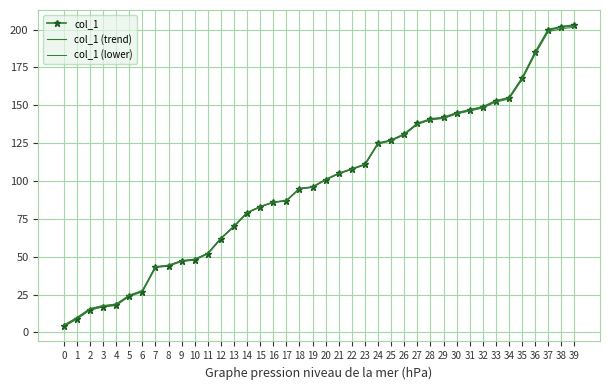

What is the difference between the maximum and minimum values in the col_1 (trend) series?

198.0